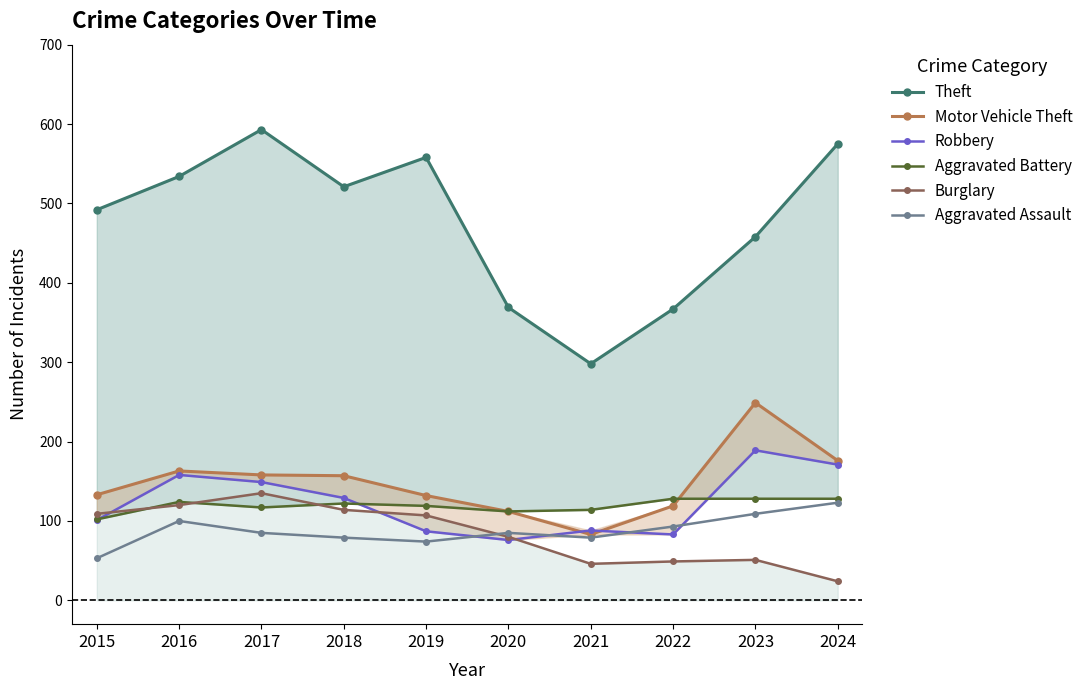

How many lines are shown in the chart?

6